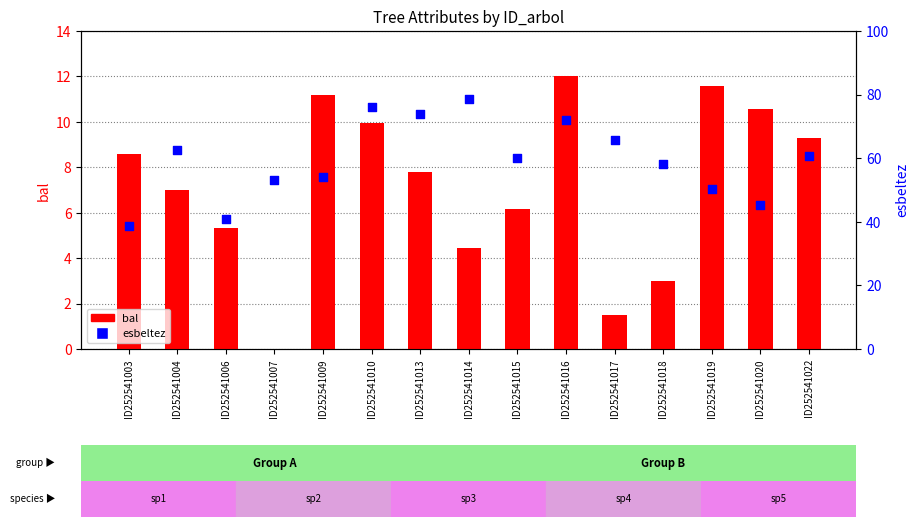

Which series has the widest spread of Y values?

esbeltez